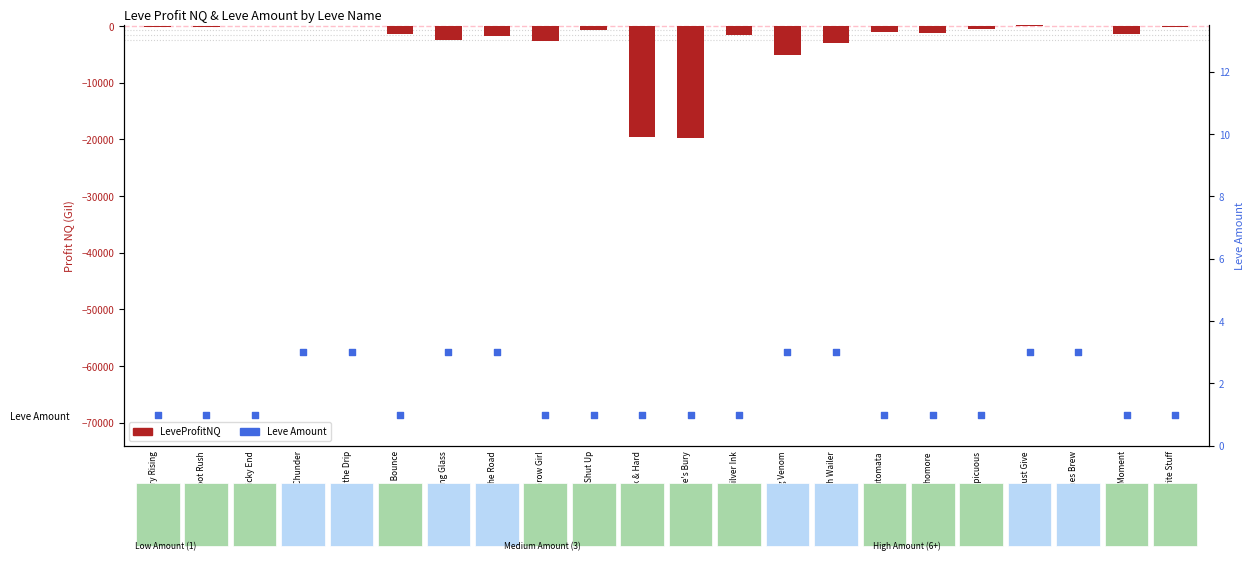

Is the value of Leve Amount at Silver Ink greater than the value of LeveProfitNQ at Riches Brew?

No